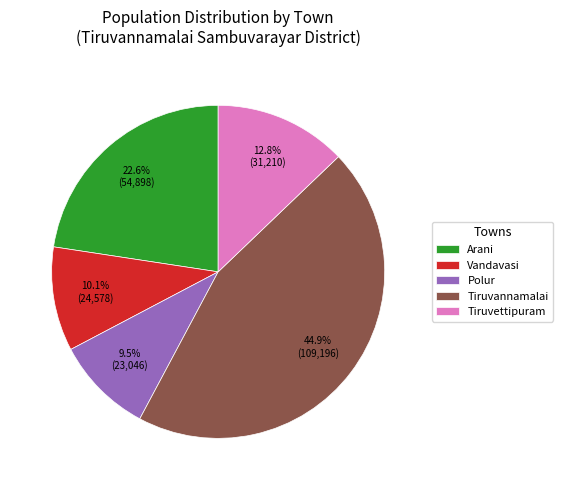

Does Tiruvettipuram represent more than half of the total?

No